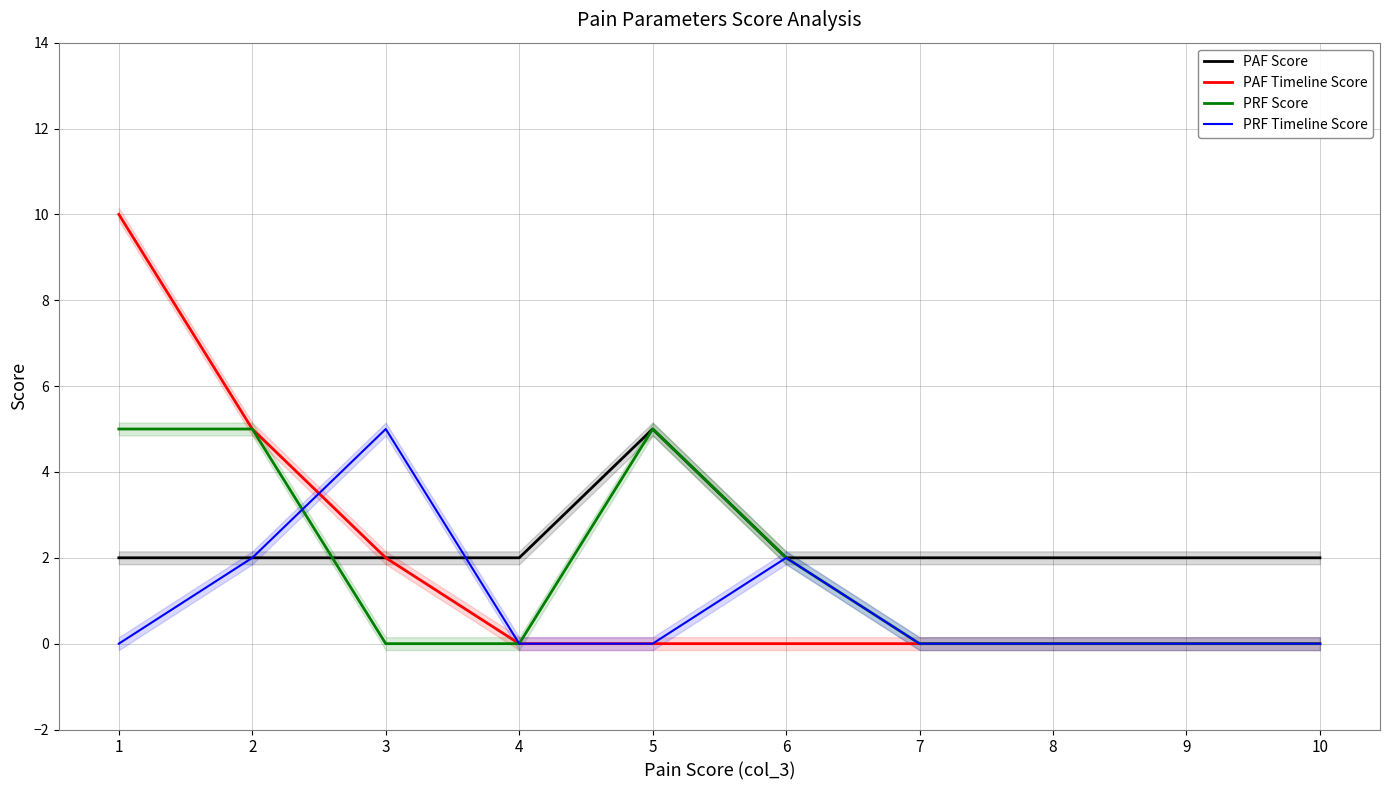

List the series in order of their peak value, lowest first.

PAF Score, PRF Score, PRF Timeline Score, PAF Timeline Score